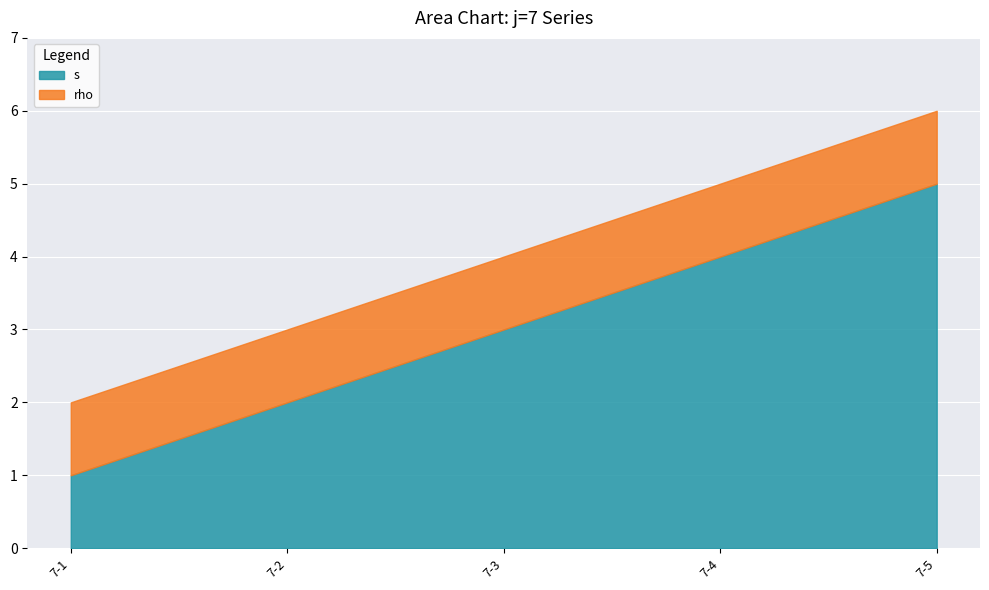

Which has a higher value, 7-4 or 7-1?

7-4